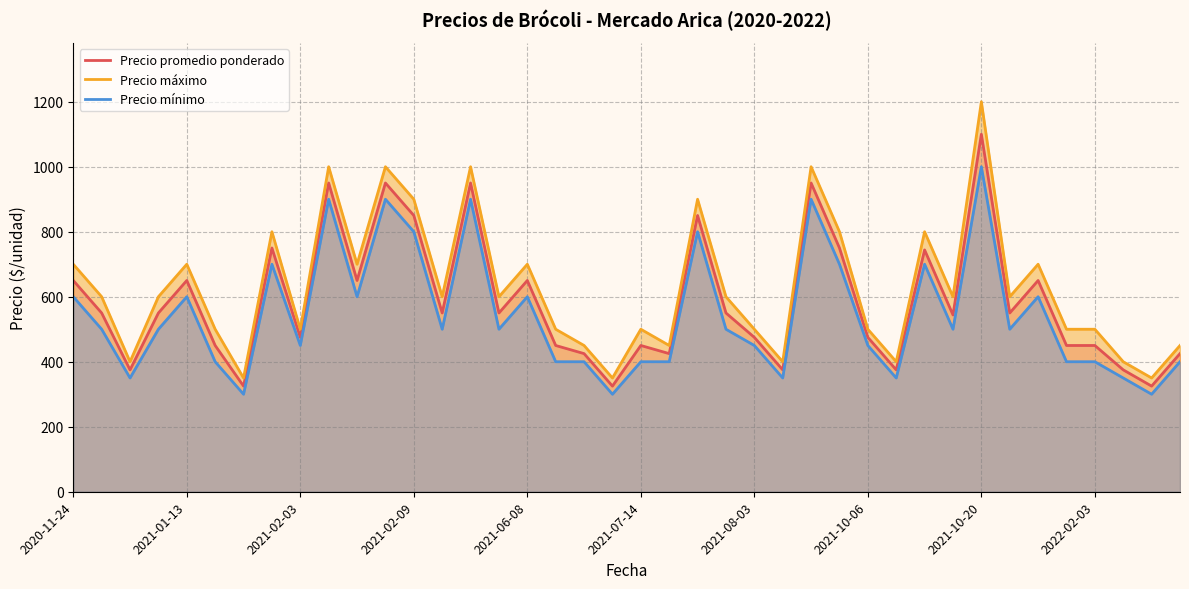

True or false: Precio mínimo and Precio máximo cross at least once.

False